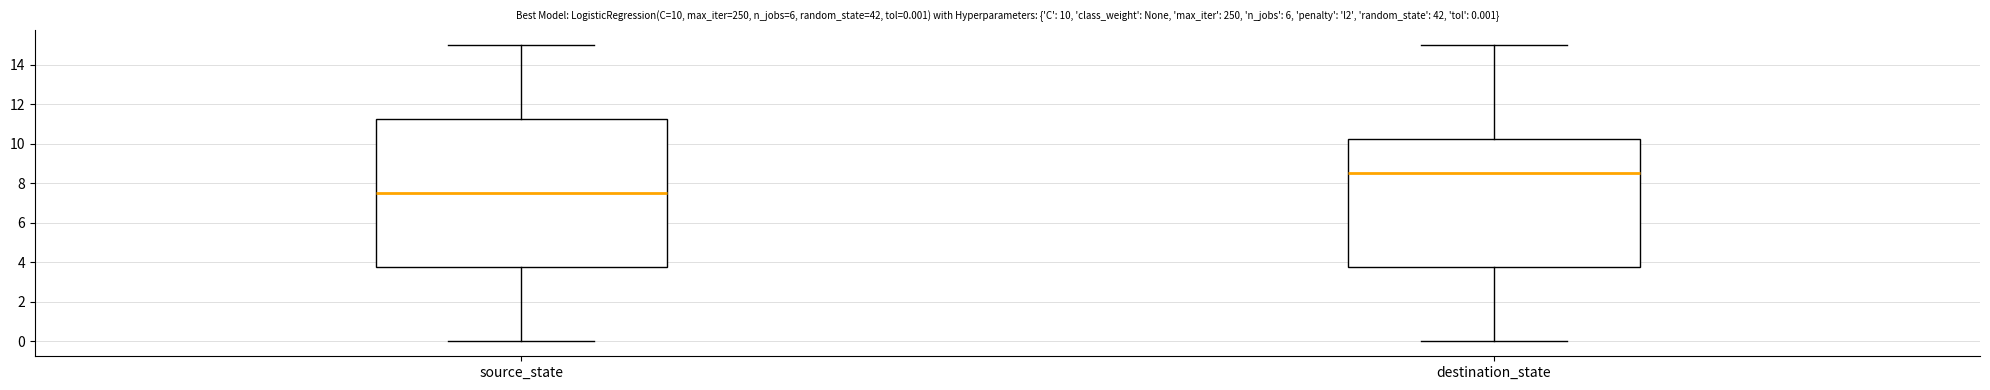

Which box is the tallest, from its lower edge to its upper edge?

source_state